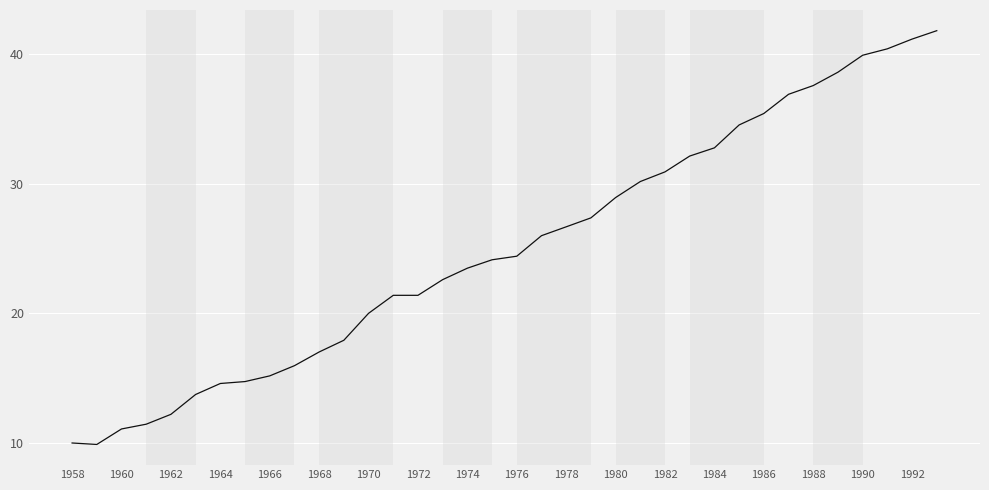

What is the smallest value displayed?

9.9